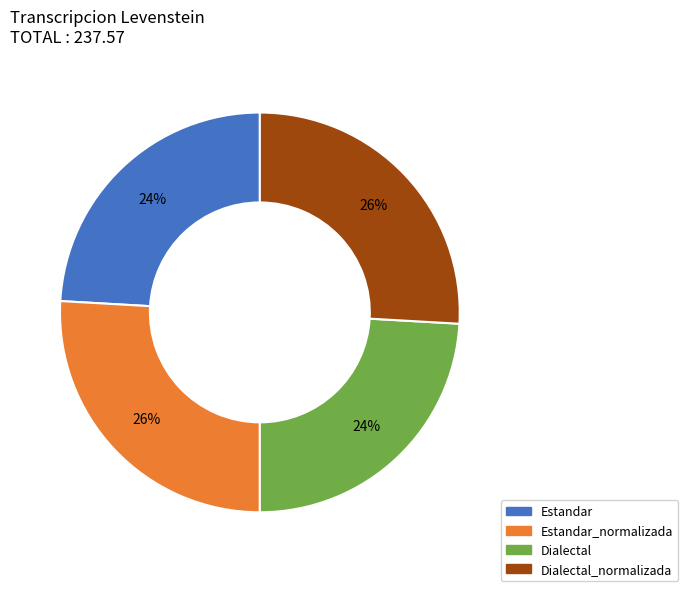

To the nearest percent, what is the difference between the largest and smallest slice percentages?

2%